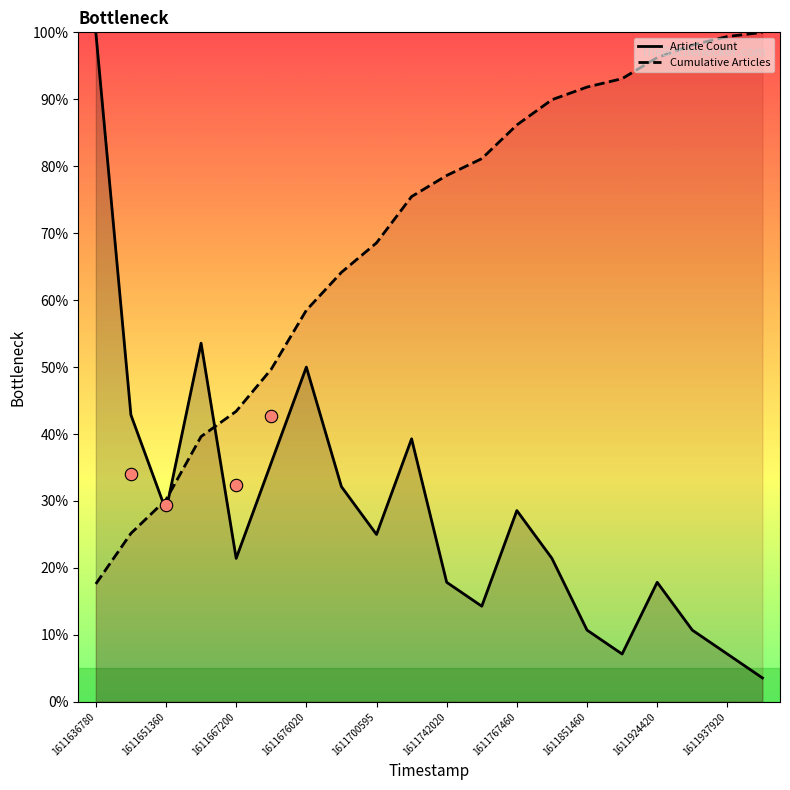

At which category is the sum across all series the highest?

1611636780